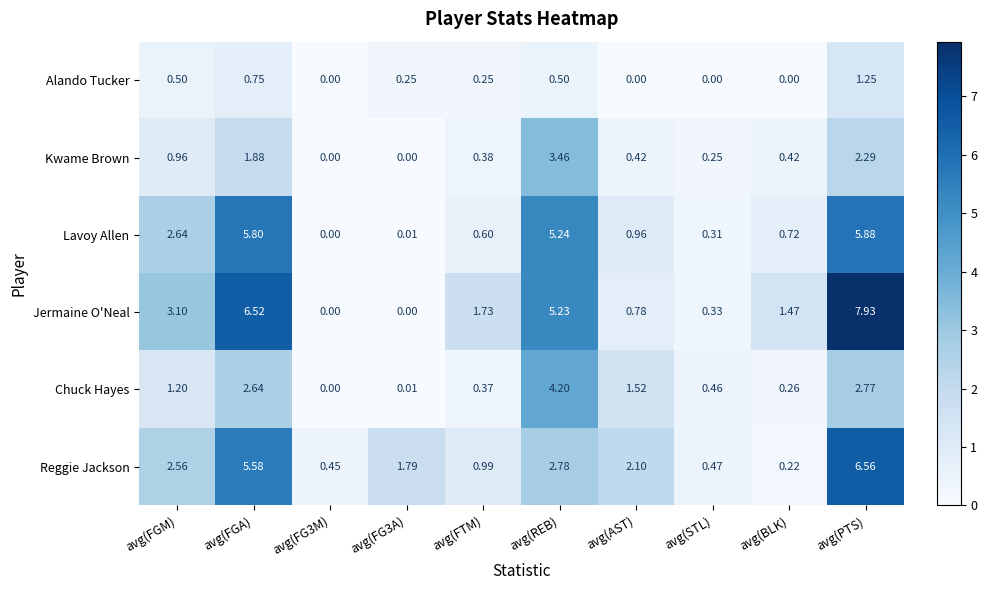

At which category is the sum across all series the highest?

avg(PTS)